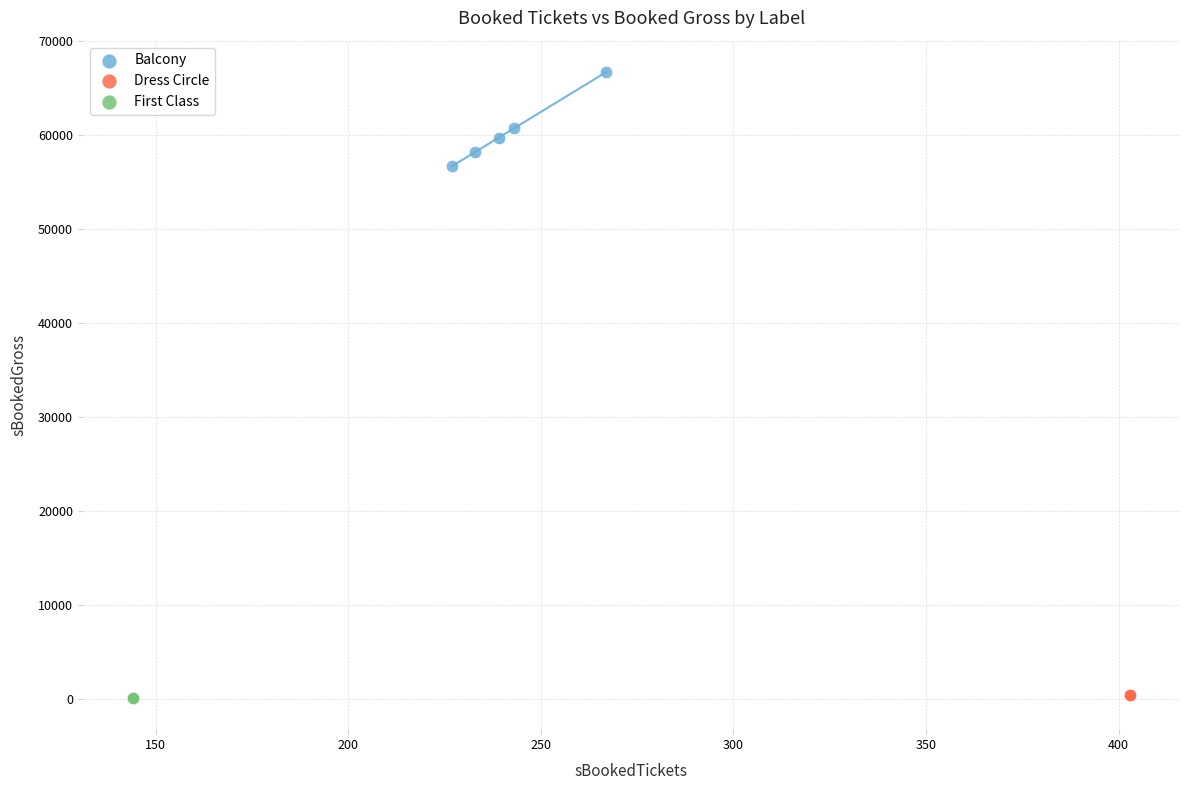

Which series contains the highest Y value?

Balcony